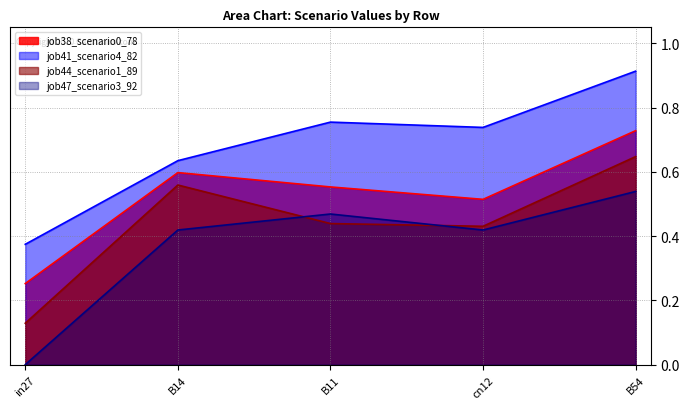

Which series changed the most between in27 and B54?

job41_scenario4_82